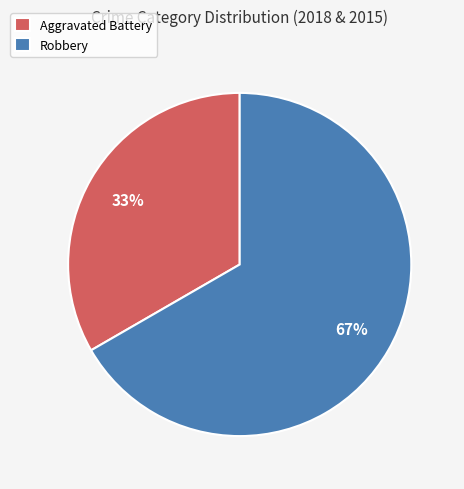

Which slice represents more than half of the pie?

Robbery